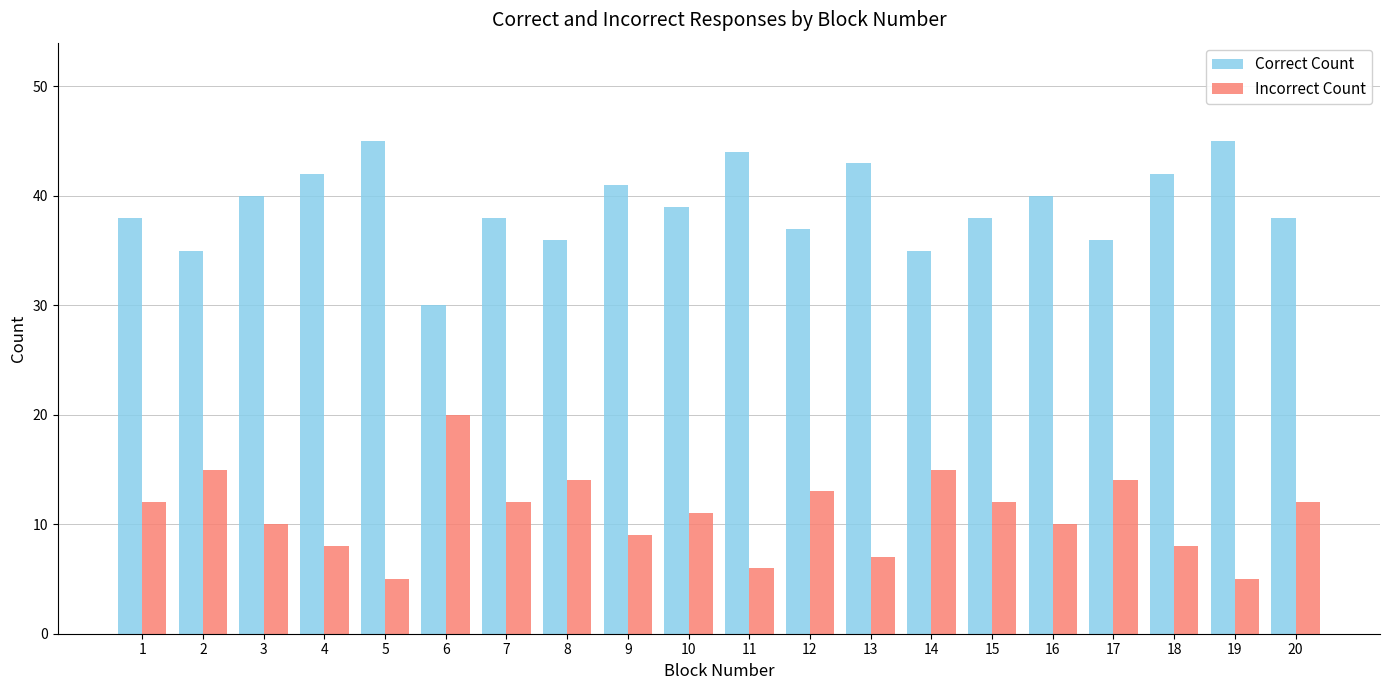

Rank the series by their average value, from highest to lowest.

Correct Count, Incorrect Count